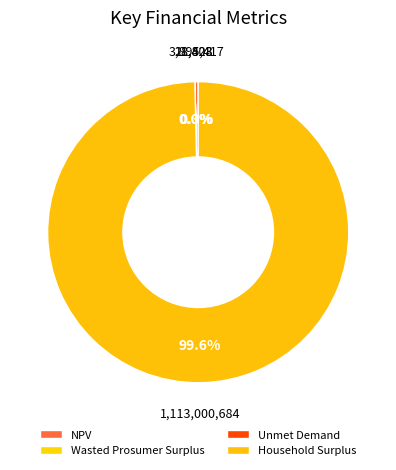

Is Household Surplus the majority of the pie?

Yes